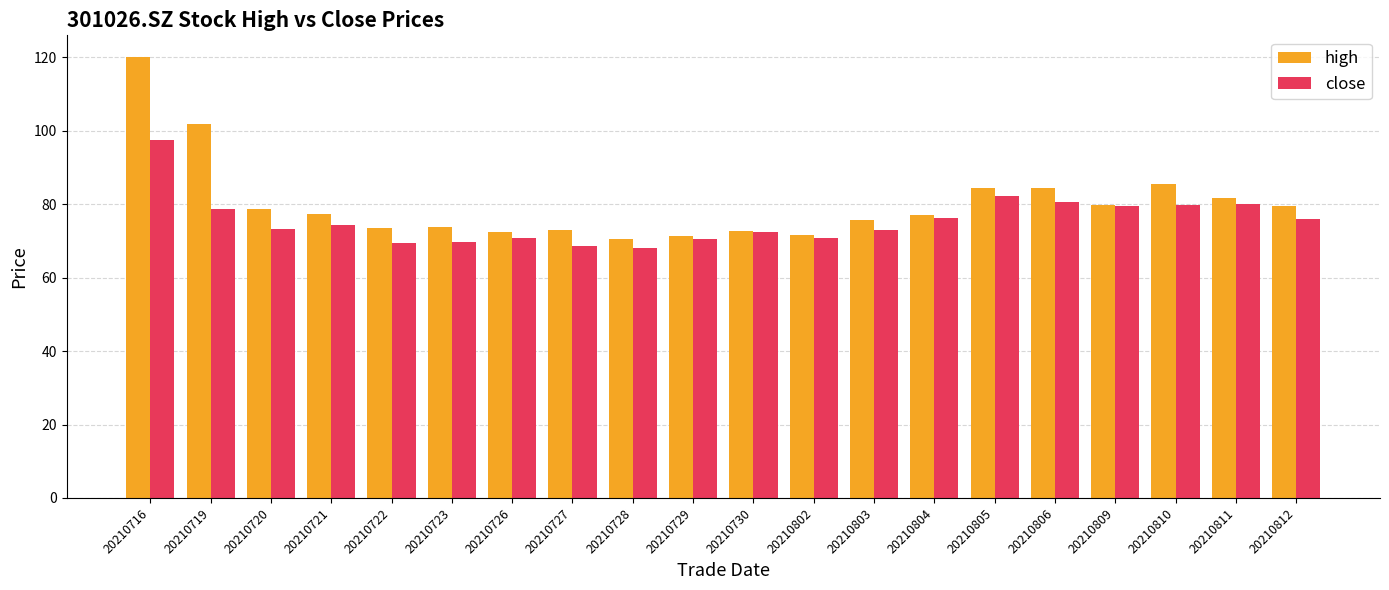

What is the value of the high bar at the 17th from the left?

79.8